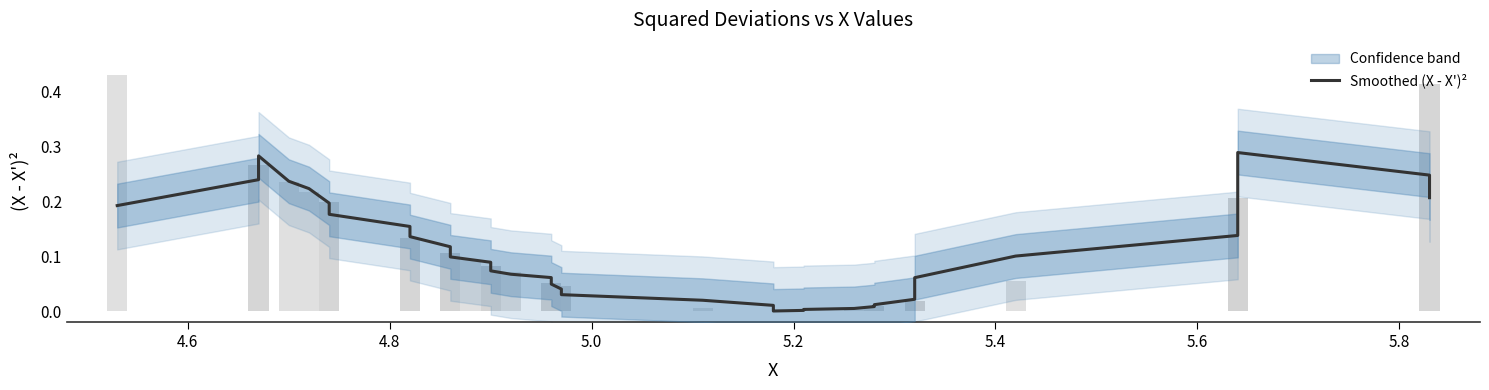

Reading left to right, what are all the values shown in this chart?

0.2	0.2	0.3	0.2	0.2	0.2	0.2	0.2	0.1	0.1	0.1	0.1	0.1	0.1	0.1	0.1	0.1	0.1	0.1	0.0	0.0	0.0	0.0	0.0	0.0	0.0	0.0	0.0	0.0	0.0	0.0	0.0	0.1	0.1	0.1	0.2	0.3	0.2	0.2